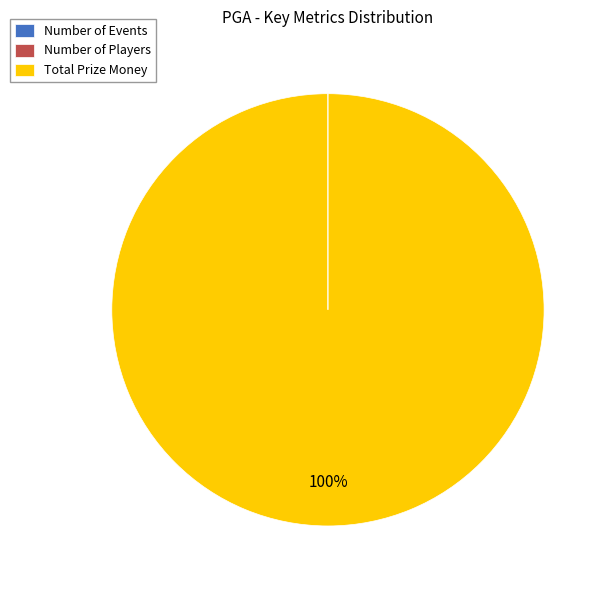

The Total Prize Money slice represents 94% of the pie. True or false?

False